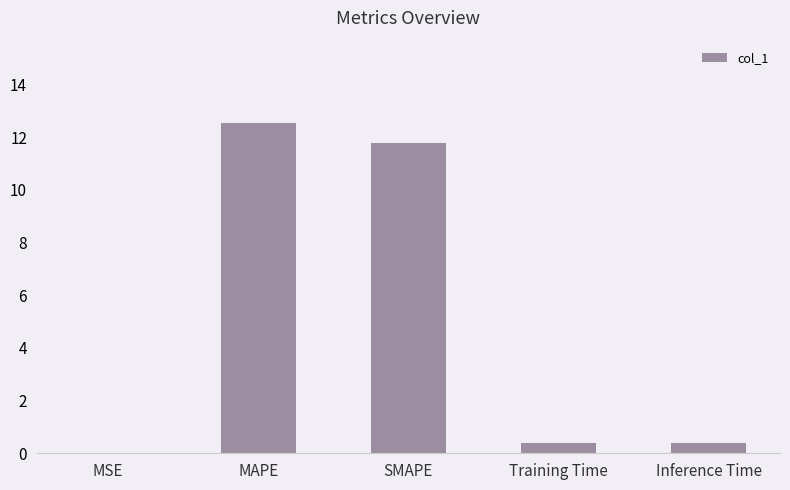

Which has a higher value, Inference Time or MAPE?

MAPE